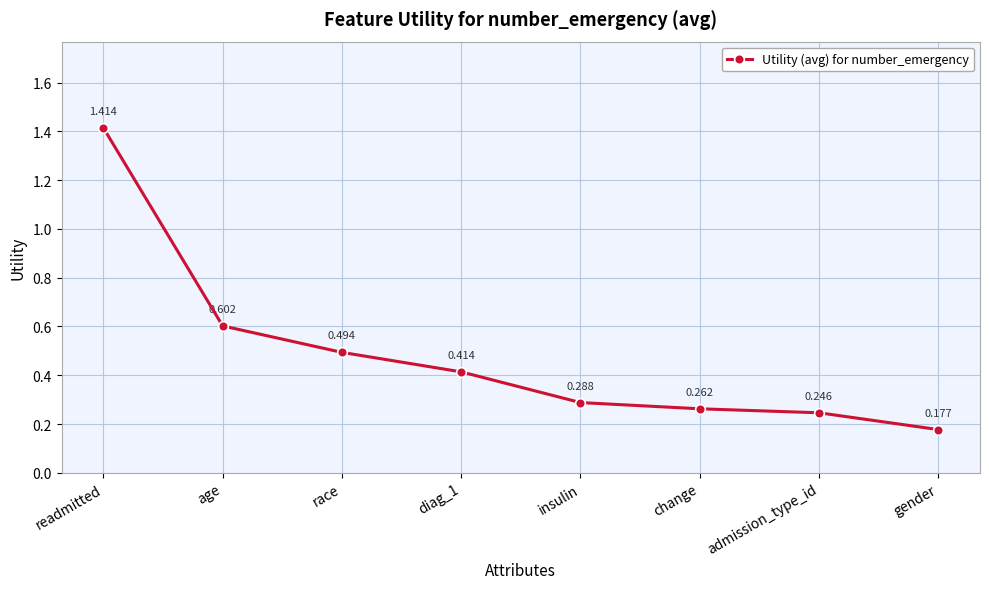

At which label is the value closest to 0?

gender